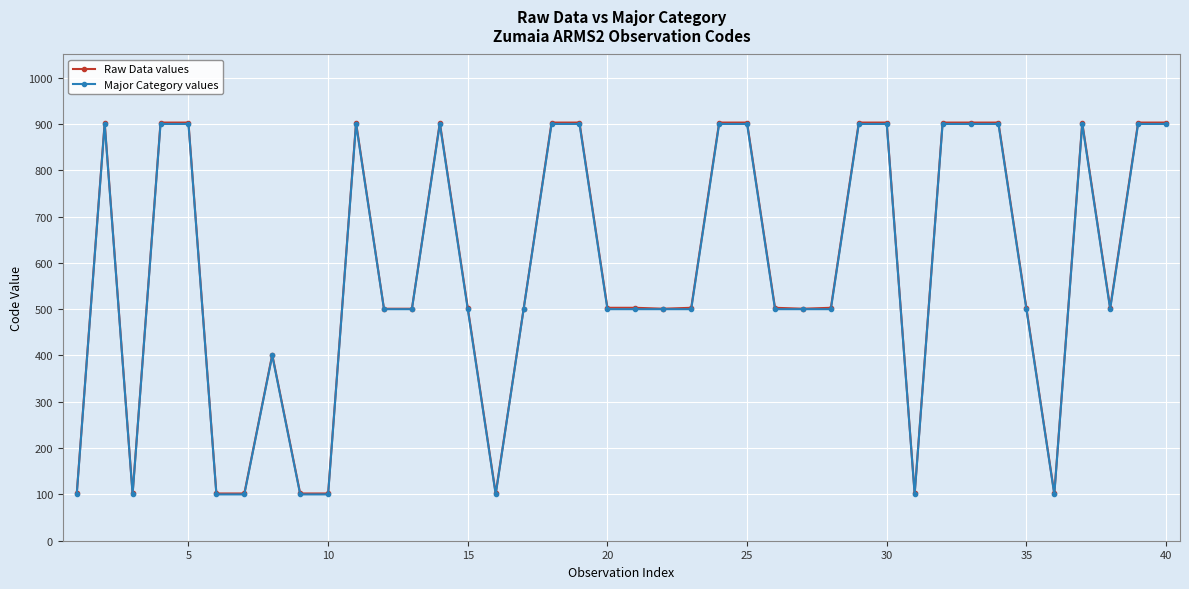

What is the highest value of the Major Category values series?

900